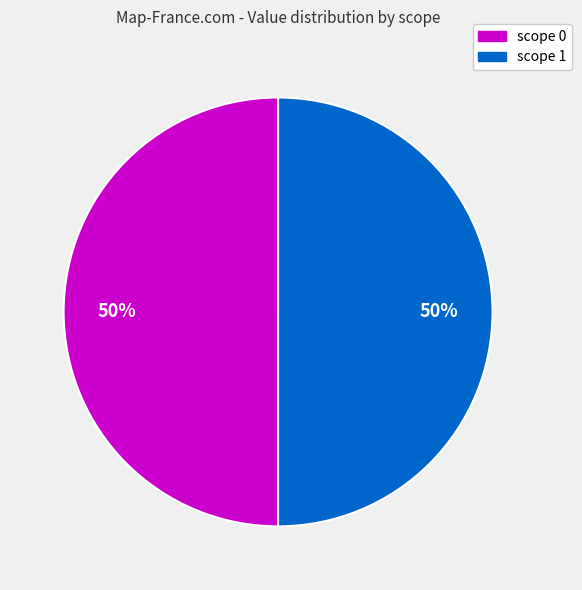

To the nearest percent, what is the average slice percentage?

50%